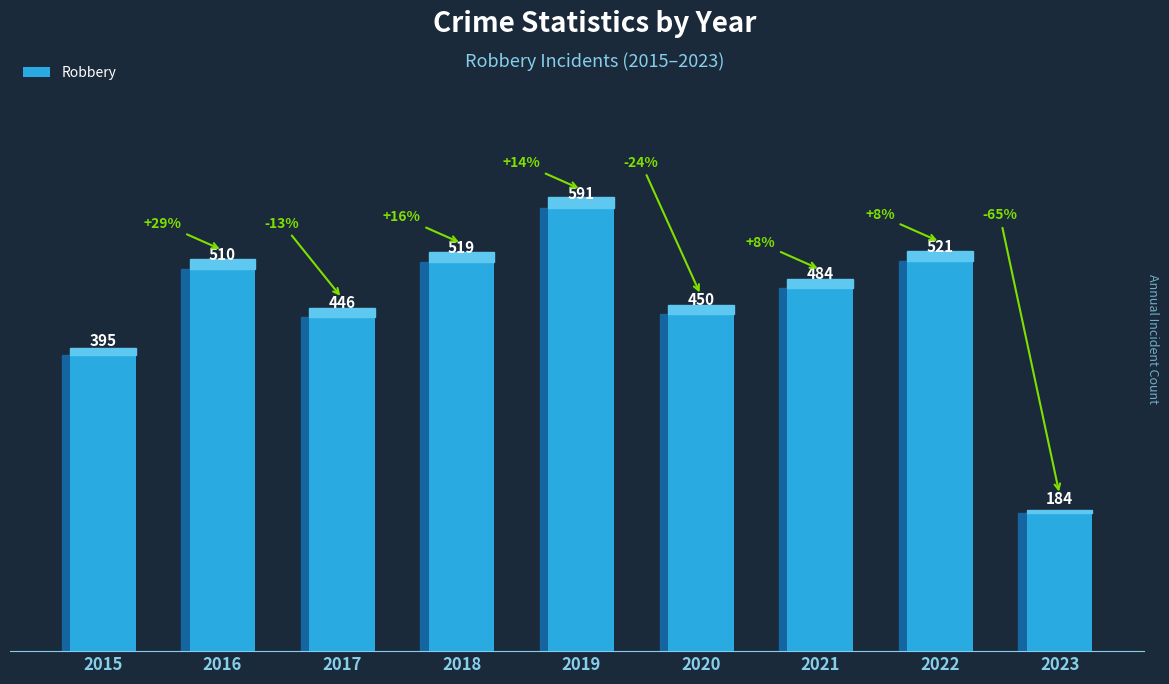

Reading left to right, list all the values displayed in this chart.

2015=395	2016=510	2017=446	2018=519	2019=591	2020=450	2021=484	2022=521	2023=184